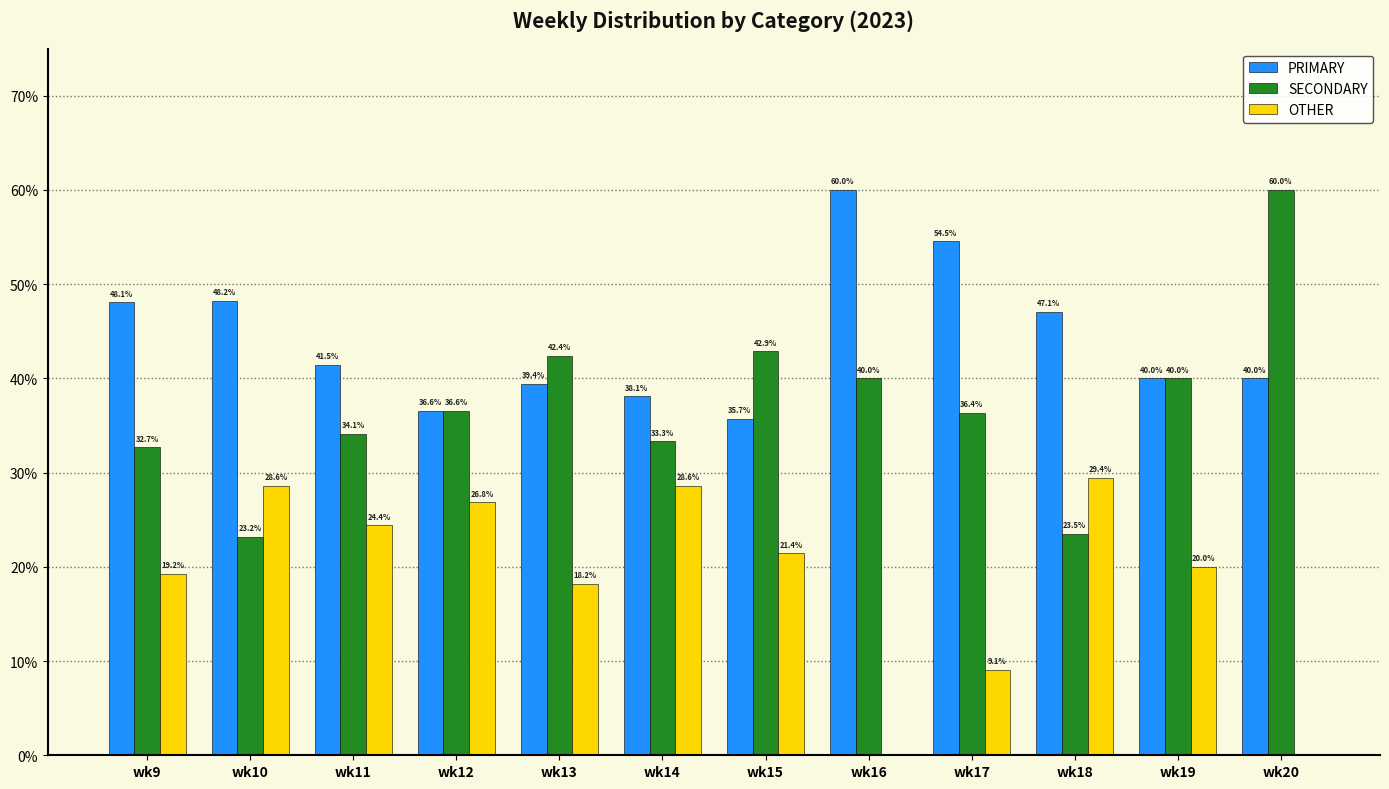

Is it true that PRIMARY equals 27.7 at wk19?

False